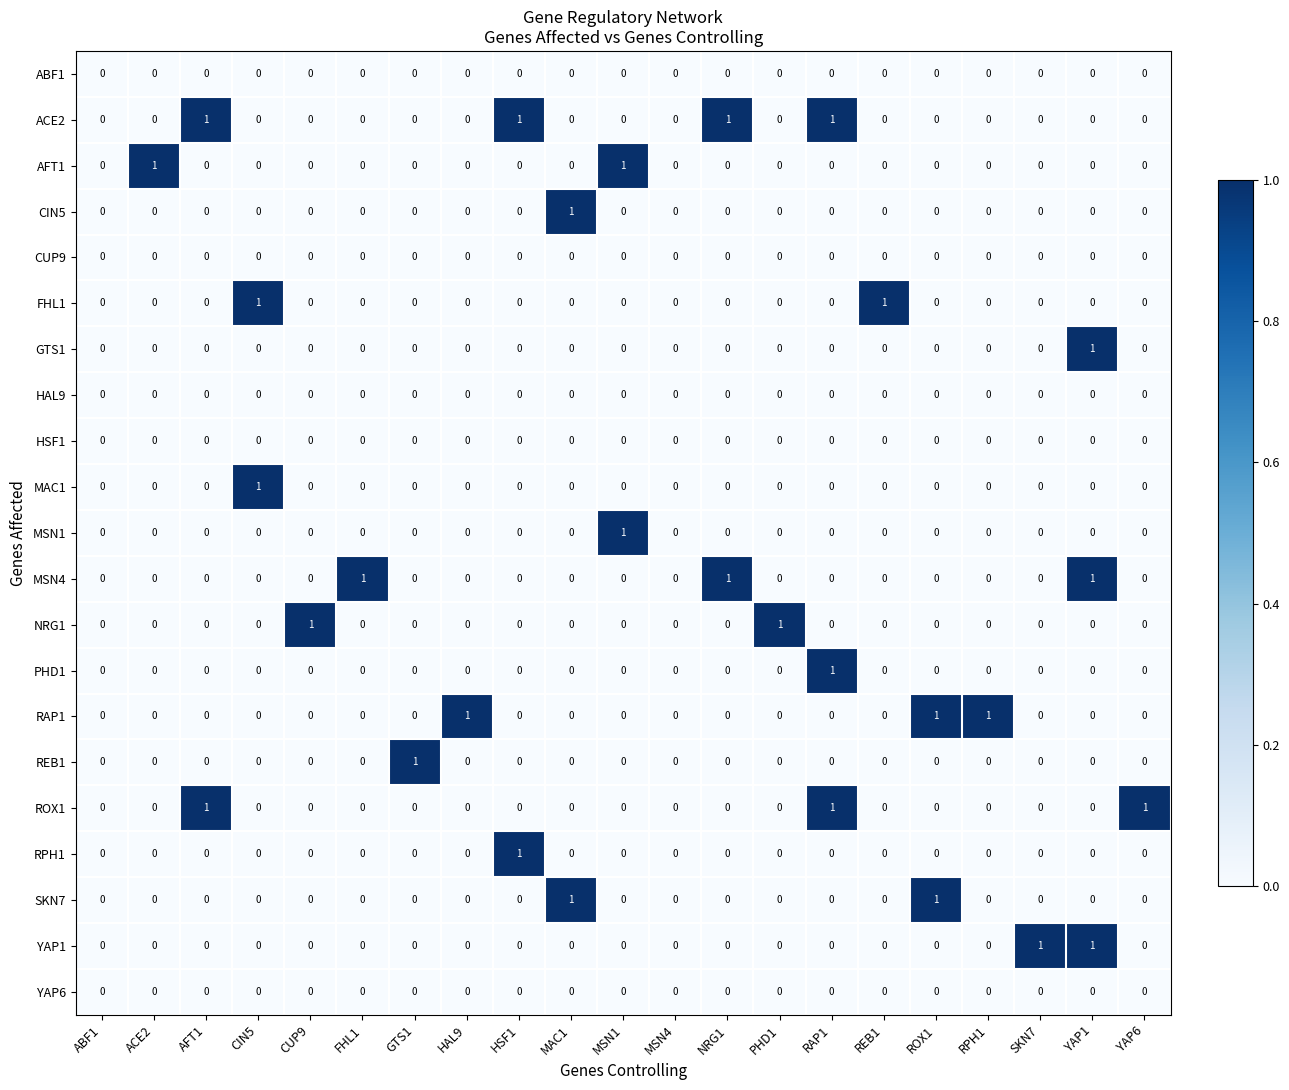

True or false: SKN7 has a value of 1 at ROX1.

True